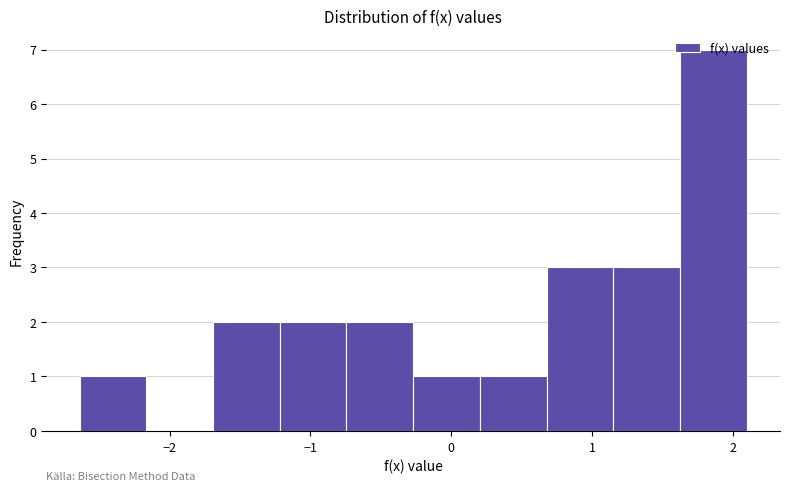

Over which range of the x-axis is the bar tallest?

1.6 to 2.1